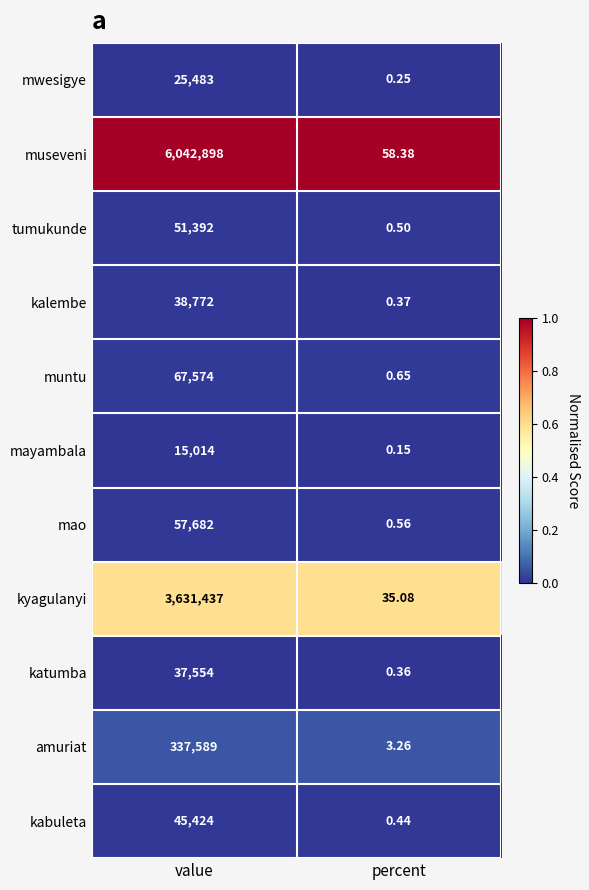

Which series changed the most between value and percent?

museveni